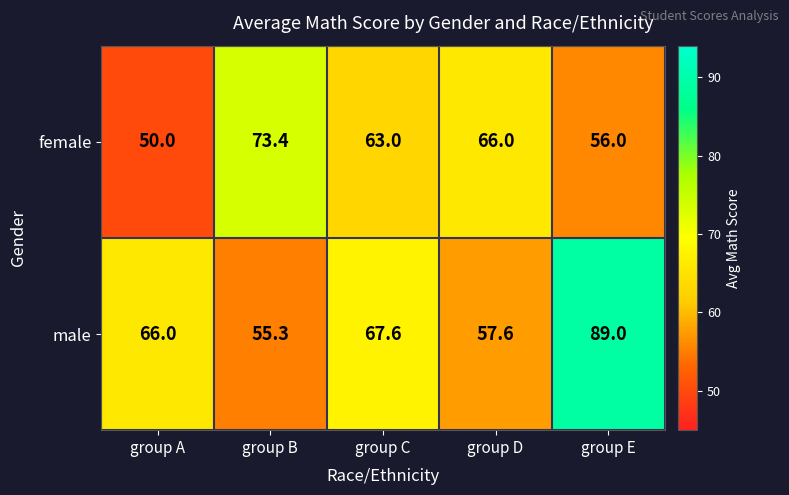

Between group A and group D, which series saw the biggest shift?

female